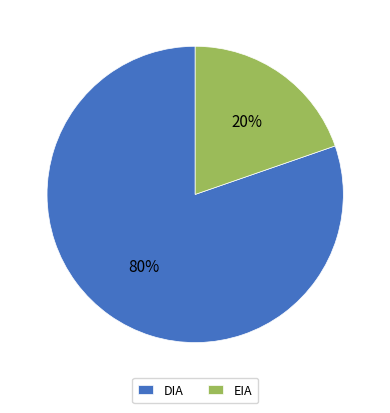

Which slice is the smallest?

EIA